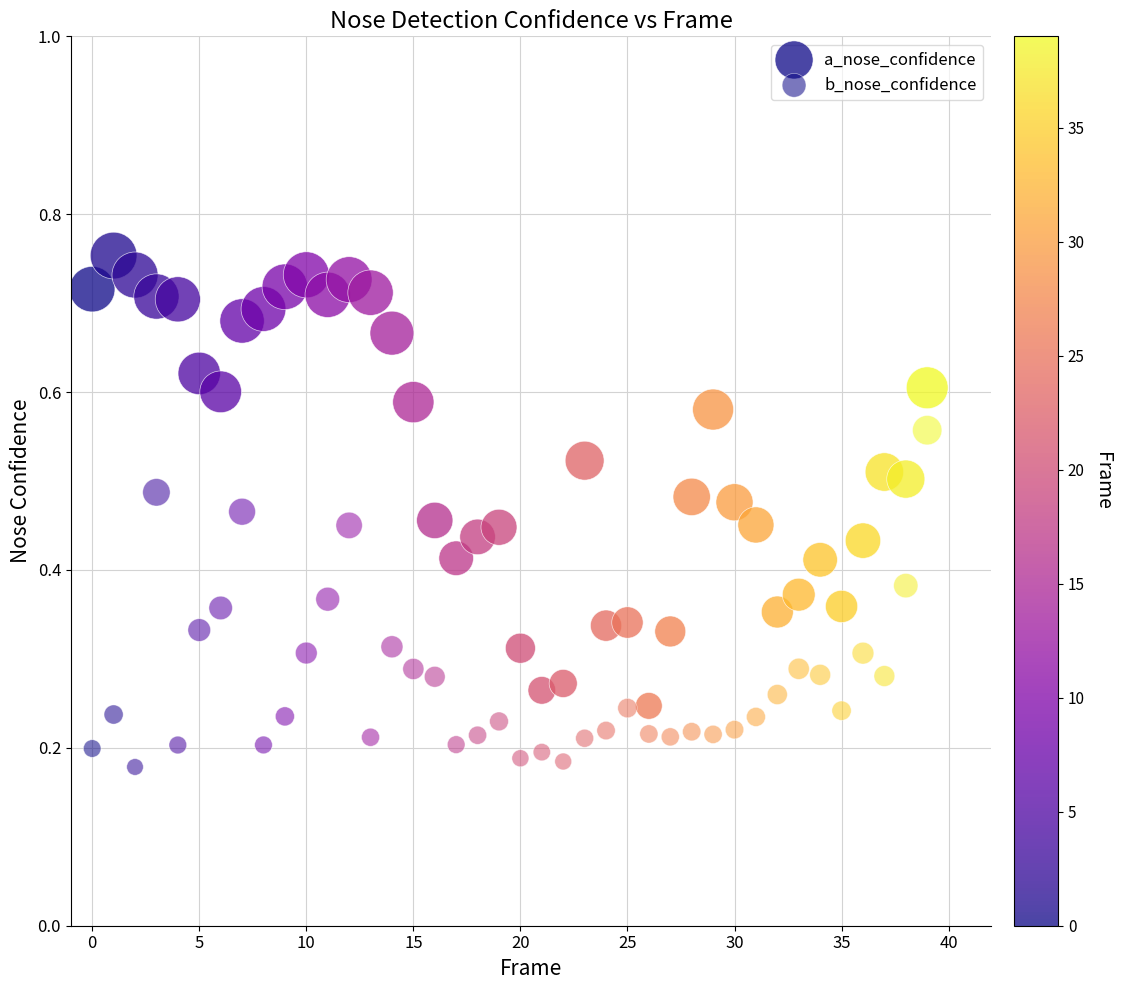

How many data points are displayed?

80